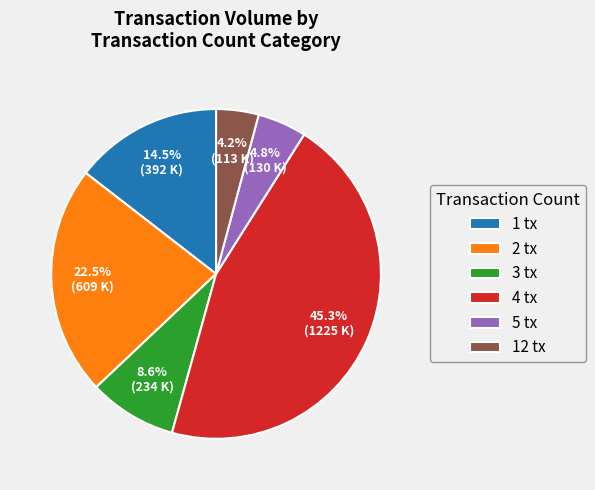

What is the ratio of the value at 4 tx to the value at 2 tx?

2.0